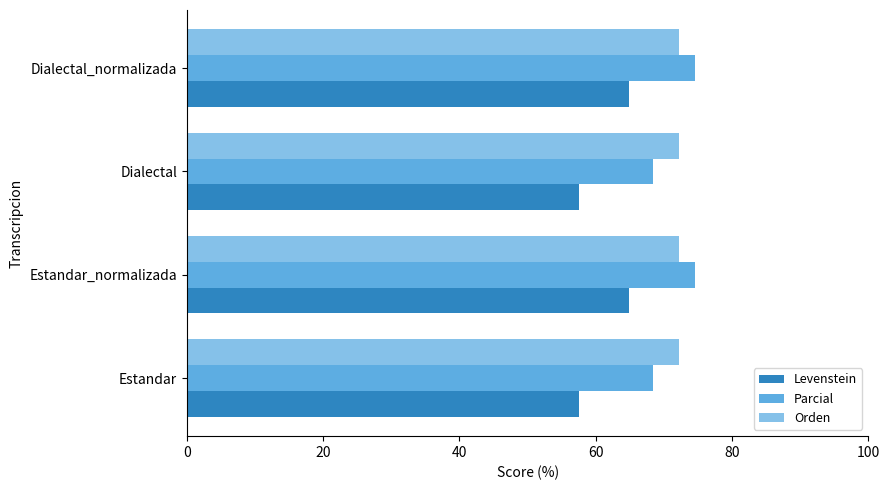

What is the difference between the highest and lowest values at Estandar?

14.6